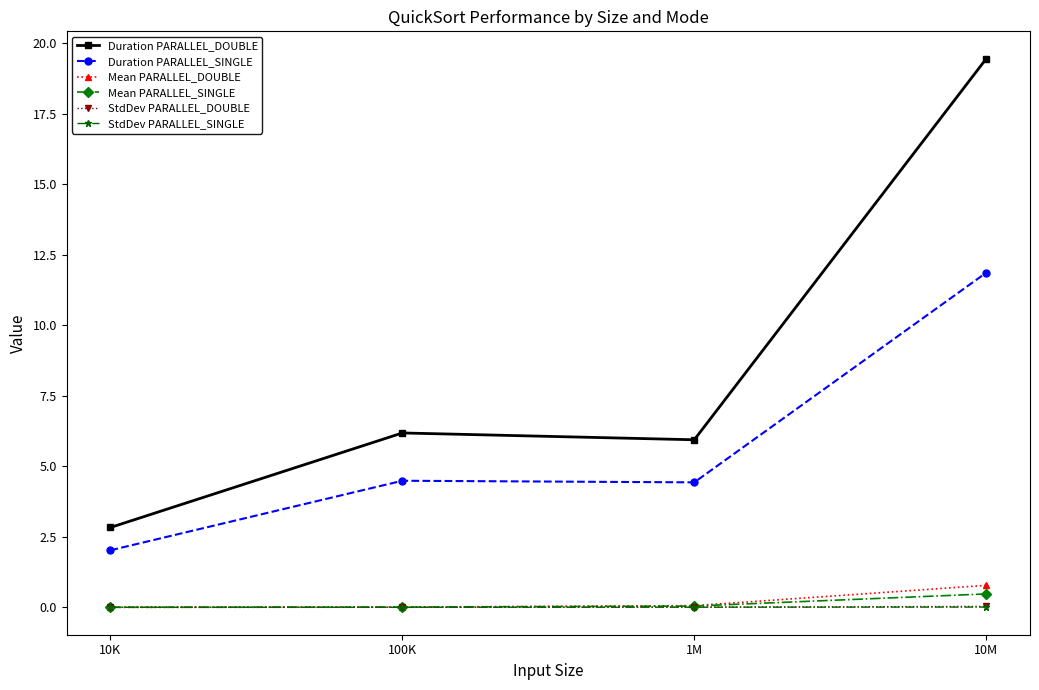

What is the difference between the maximum and minimum values in the Duration PARALLEL_DOUBLE series?

16.6